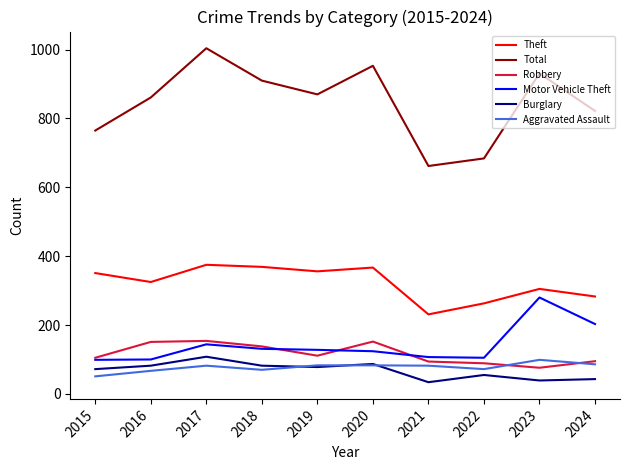

What is the sum of the Burglary values at 2022 and 2015?

127